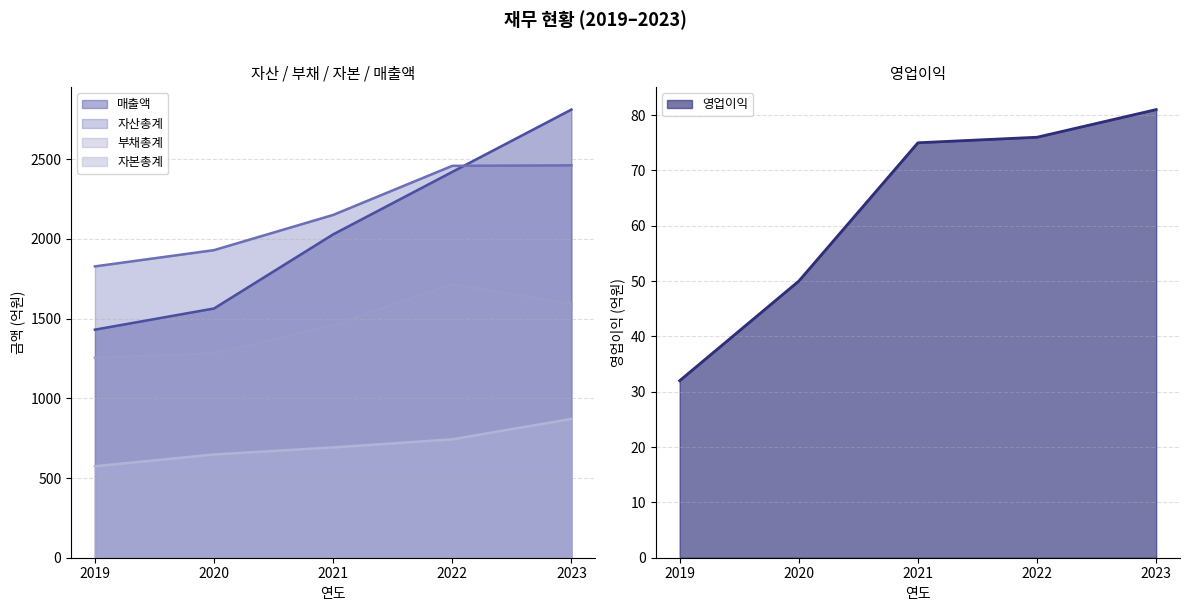

Between 2019 and 2022, which is larger?

2022